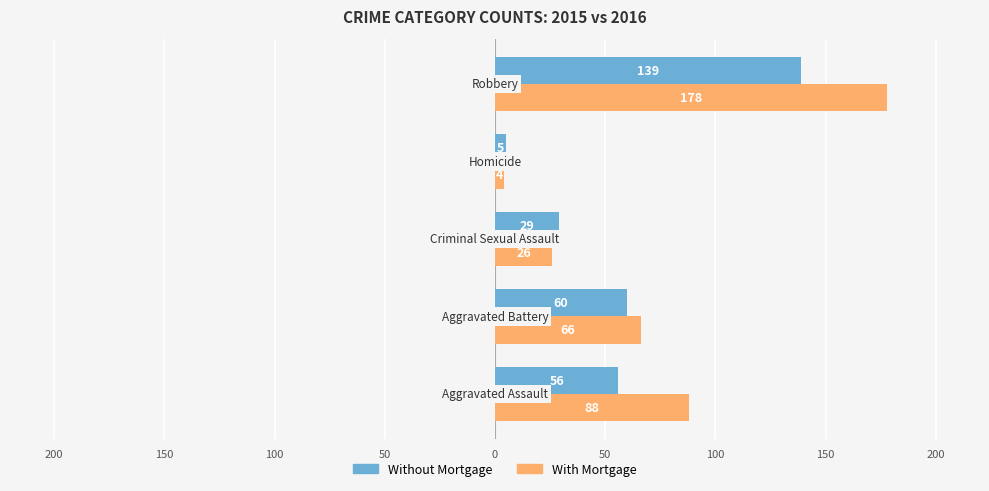

Which series has the widest spread of values?

With Mortgage